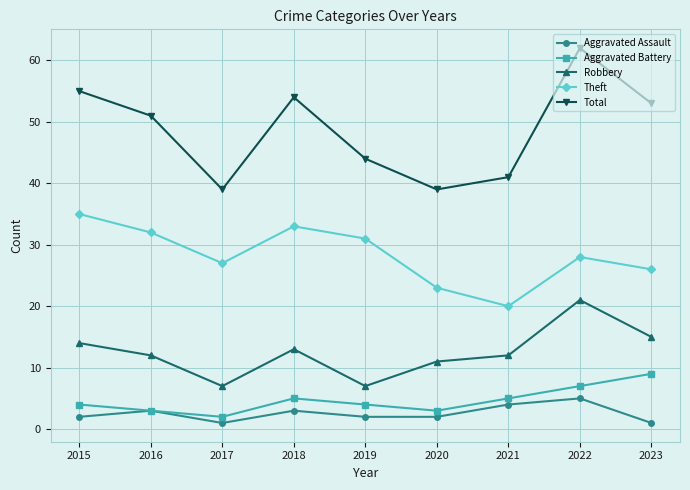

The value of Robbery at 2020 is 11. True or false?

True